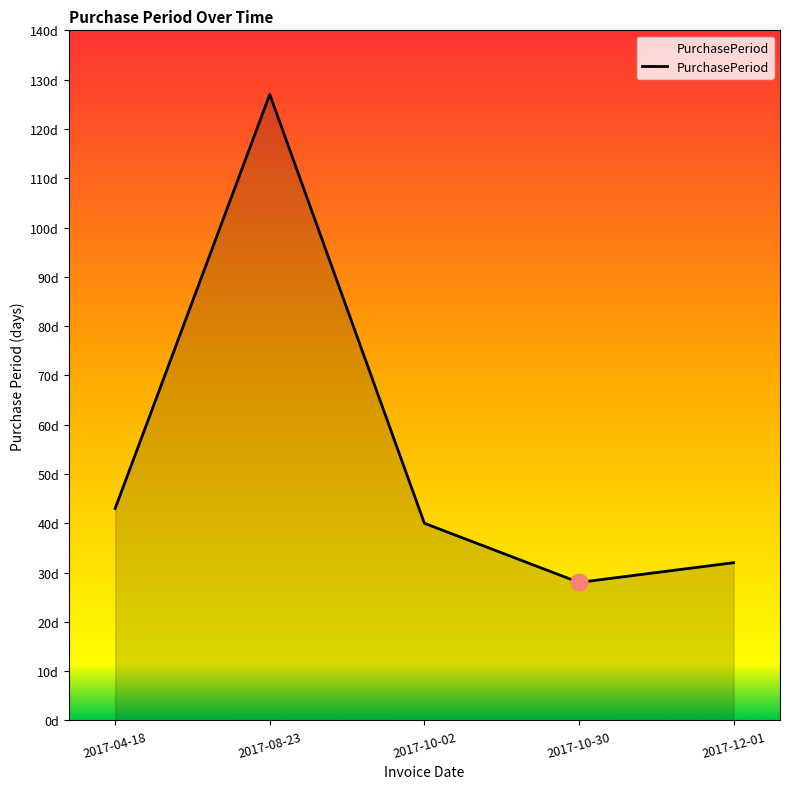

Between 2017-10-30 and 2017-08-23, which is larger?

2017-08-23